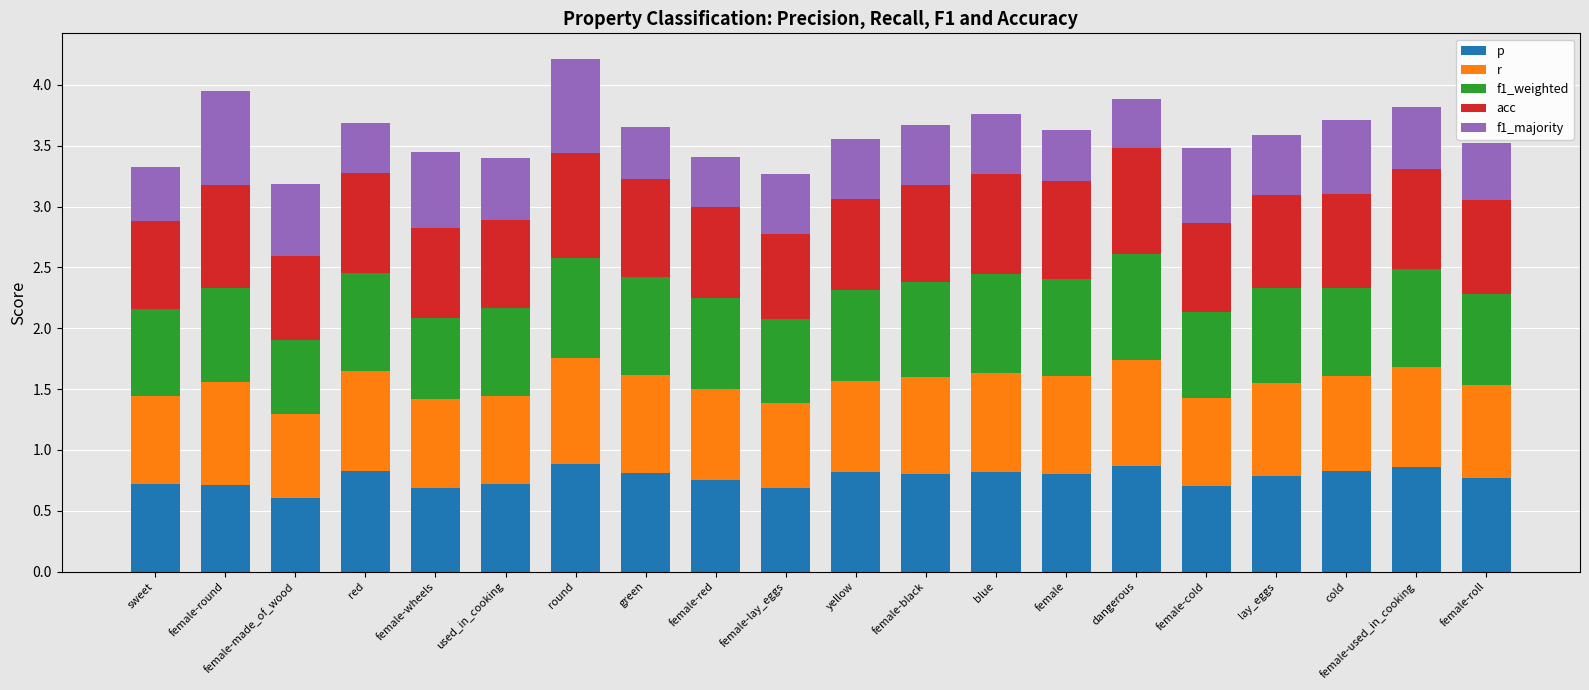

What is the sum of the p values at female-made_of_wood and used_in_cooking?

1.3